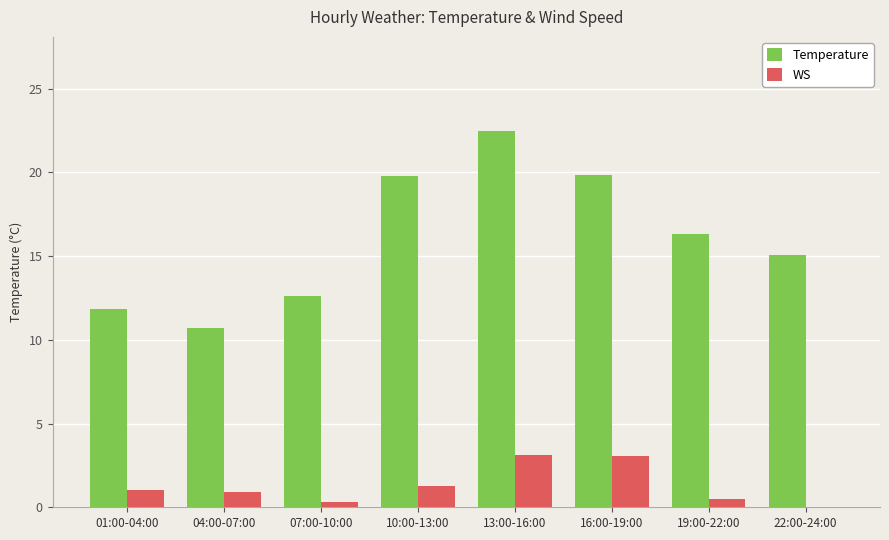

At which label is Temperature closest to 16?

19:00-22:00